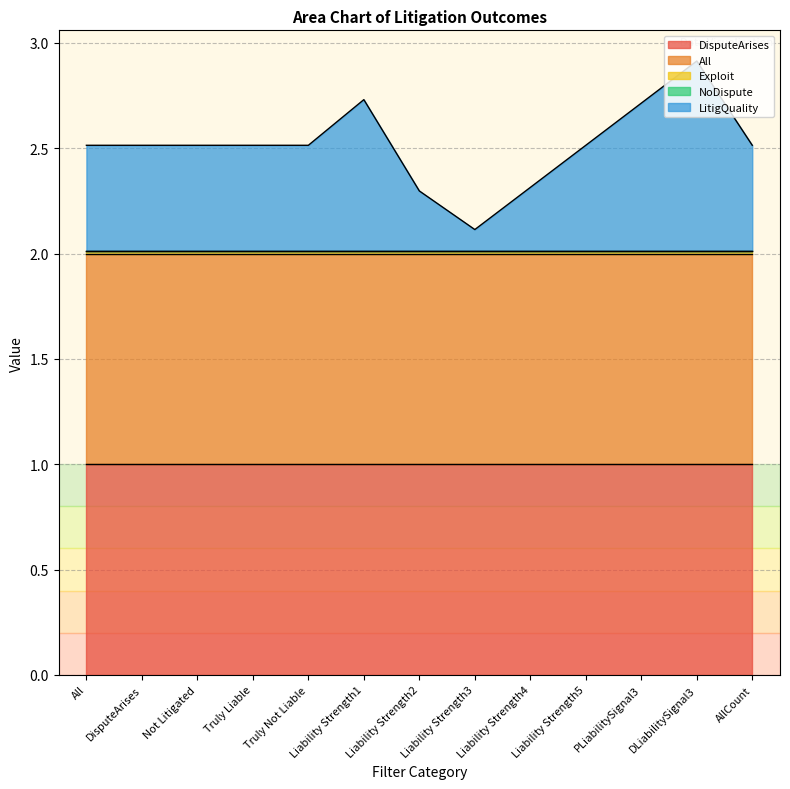

What are all the series names shown in the legend?

DisputeArises, All, Exploit, NoDispute, LitigQuality